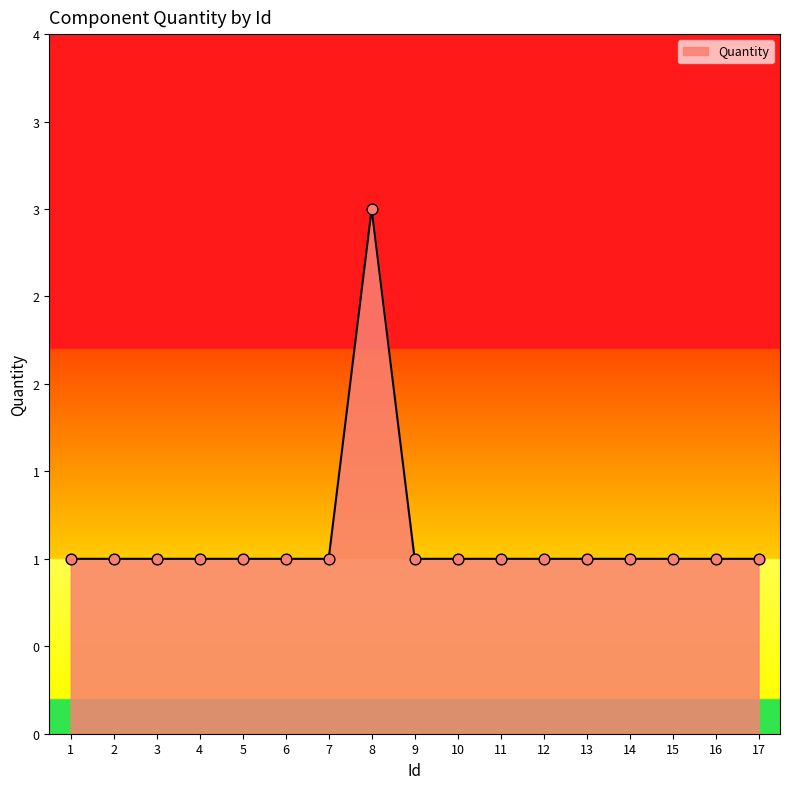

What is the change in value from 8 to 16?

-2